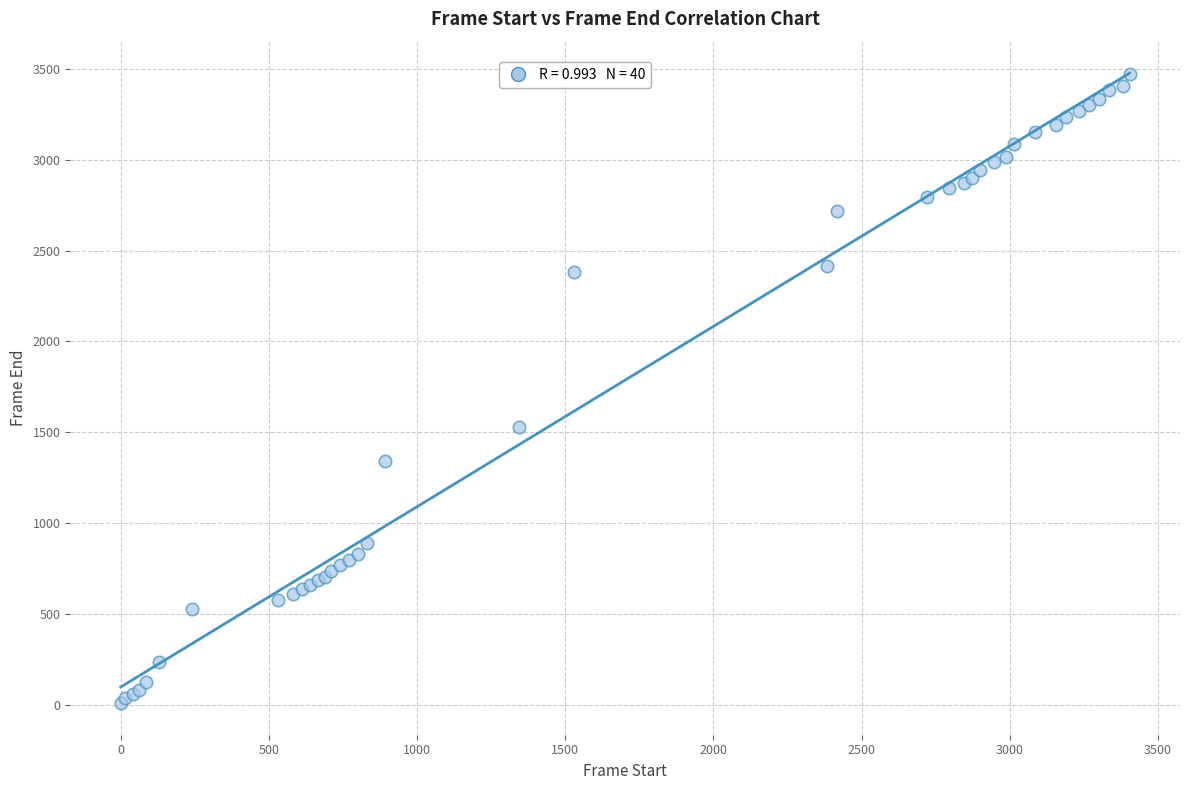

What Y value in the scatter plot is closest to 1740?

1528